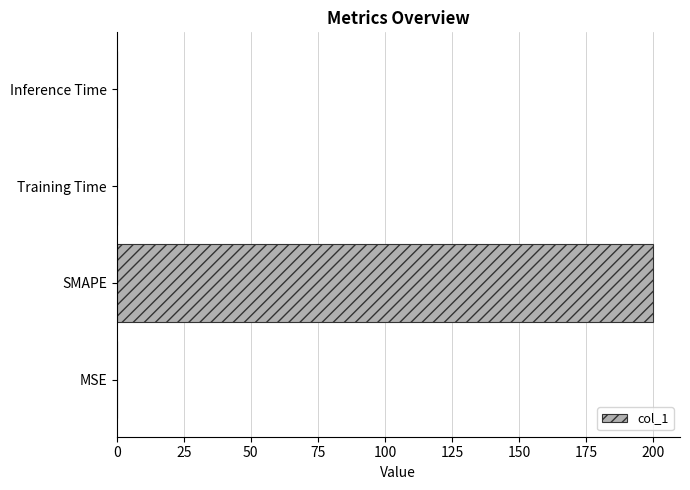

Is it true that the value at Inference Time is 0.0?

True